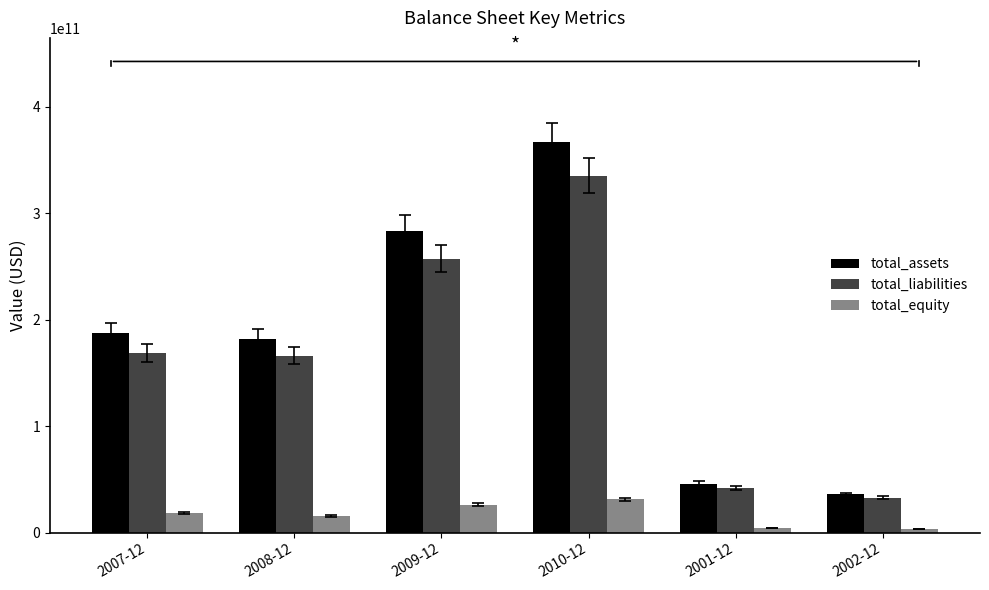

Which series has the largest range (max minus min)?

total_assets